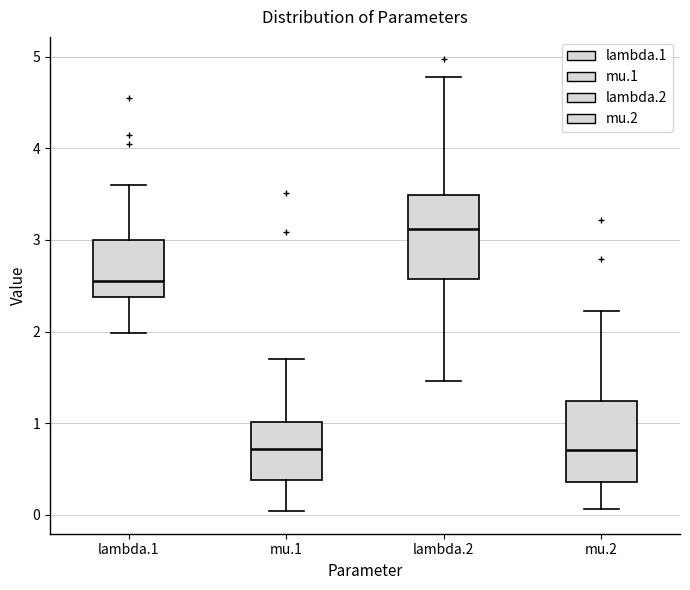

Reading left to right, read every box against the y-axis: the position of its median line, the range the box covers, and the ends of its whiskers. The values are not printed on the chart, so give them approximately, as read against the axis.

lambda.1: median 2.6, box 2.4 to 3.0, whiskers 2.0 to 3.6
mu.1: median 0.7, box 0.4 to 1.0, whiskers 0.0 to 1.7
lambda.2: median 3.1, box 2.6 to 3.5, whiskers 1.5 to 4.8
mu.2: median 0.7, box 0.4 to 1.2, whiskers 0.1 to 2.2